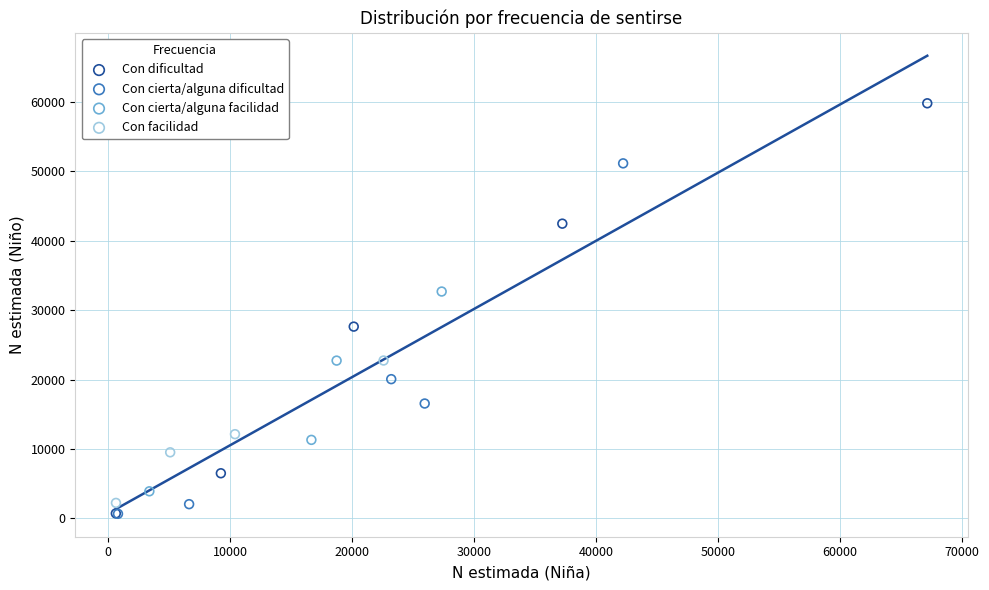

Which series contains the highest Y value?

Con dificultad